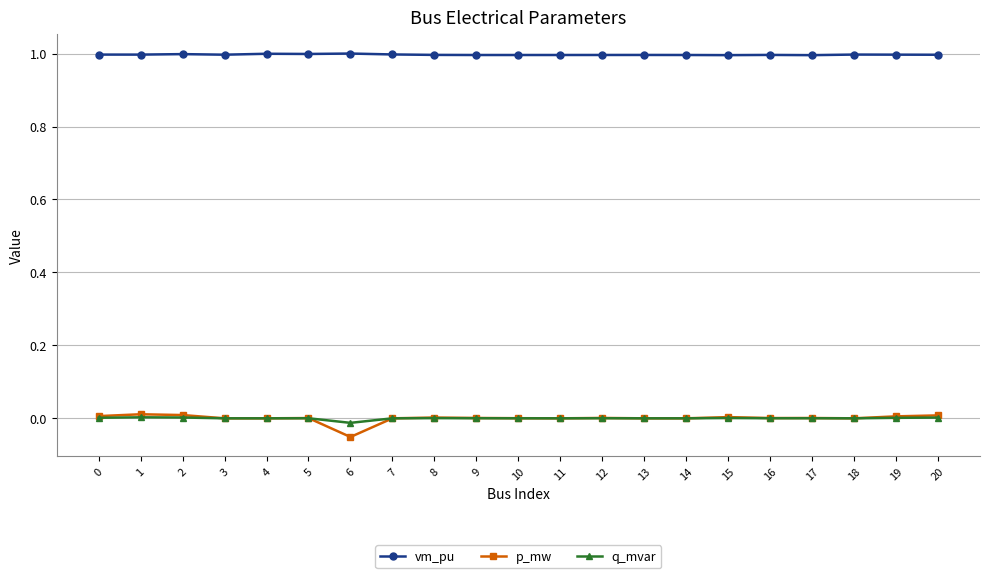

Is it true that vm_pu equals 0.6 at 11?

False